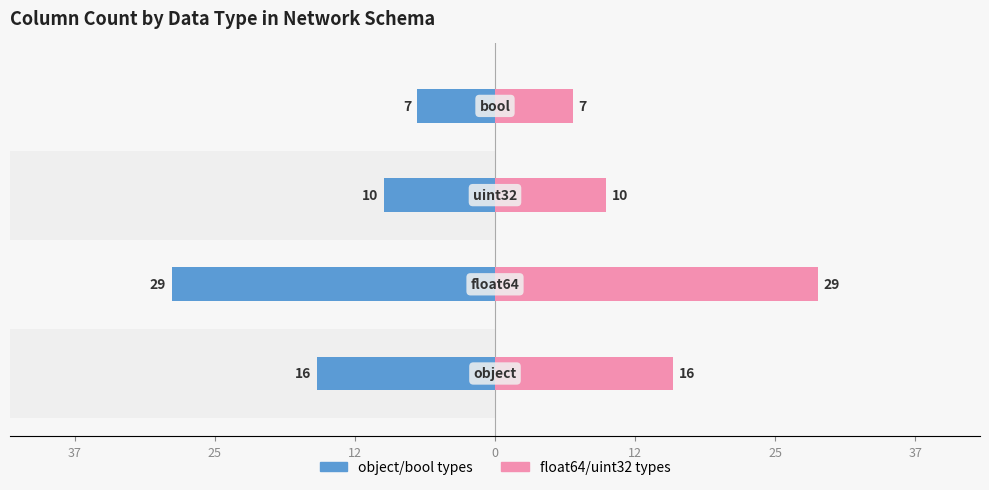

True or false: float64/uint32 types has a value of 24 at 12.

False